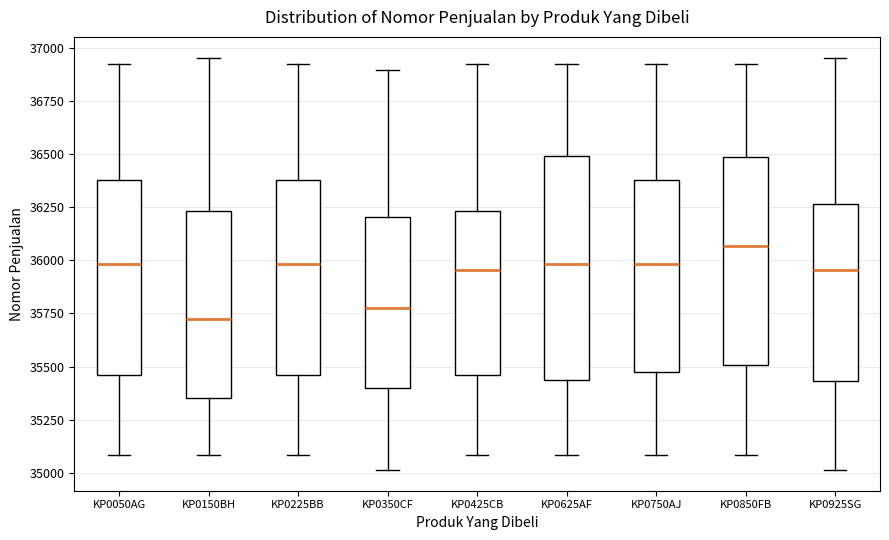

Where does the lower whisker of the box for KP0925SG end on the y-axis? The values are not printed on the chart, so give them approximately, as read against the axis.

35000